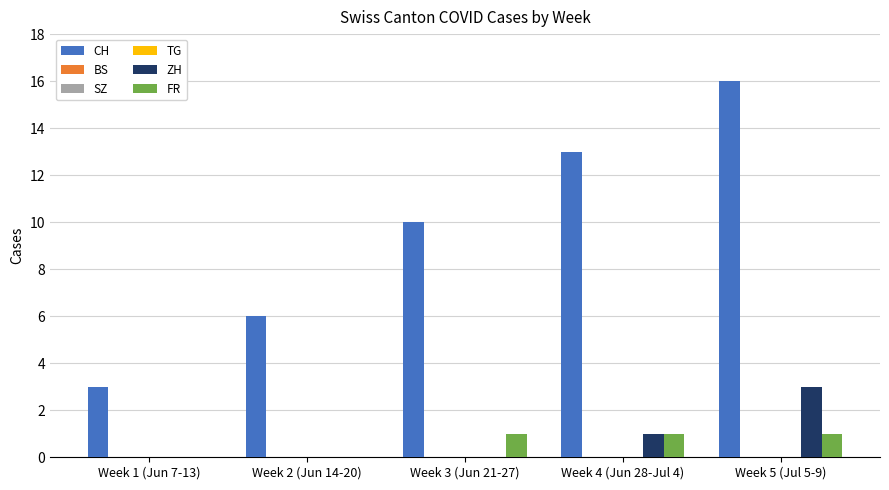

At which label is SZ closest to 0?

Week 1 (Jun 7-13)